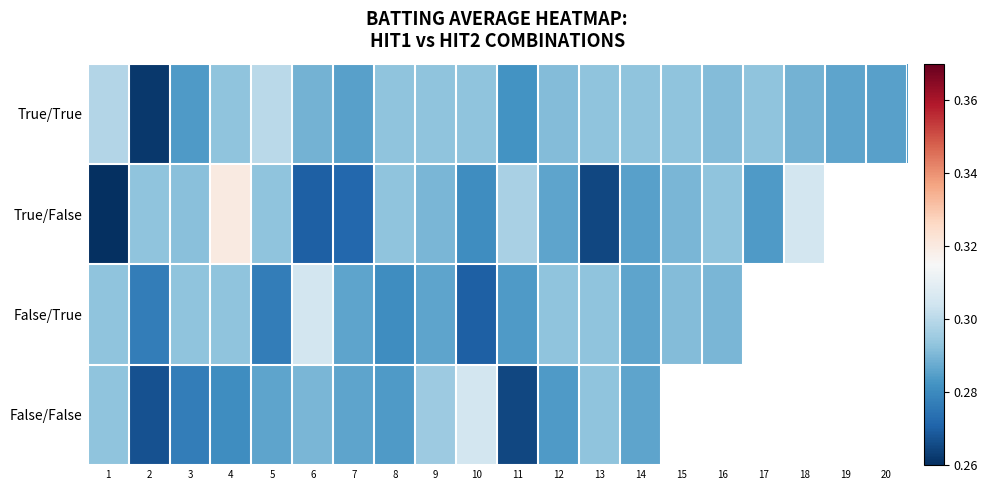

At how many categories does at least one series exceed 0?

20